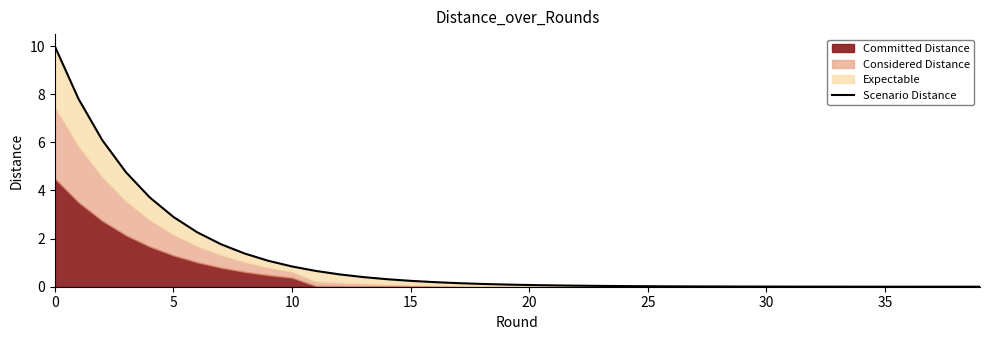

Which has a higher value, 24 or 9?

9